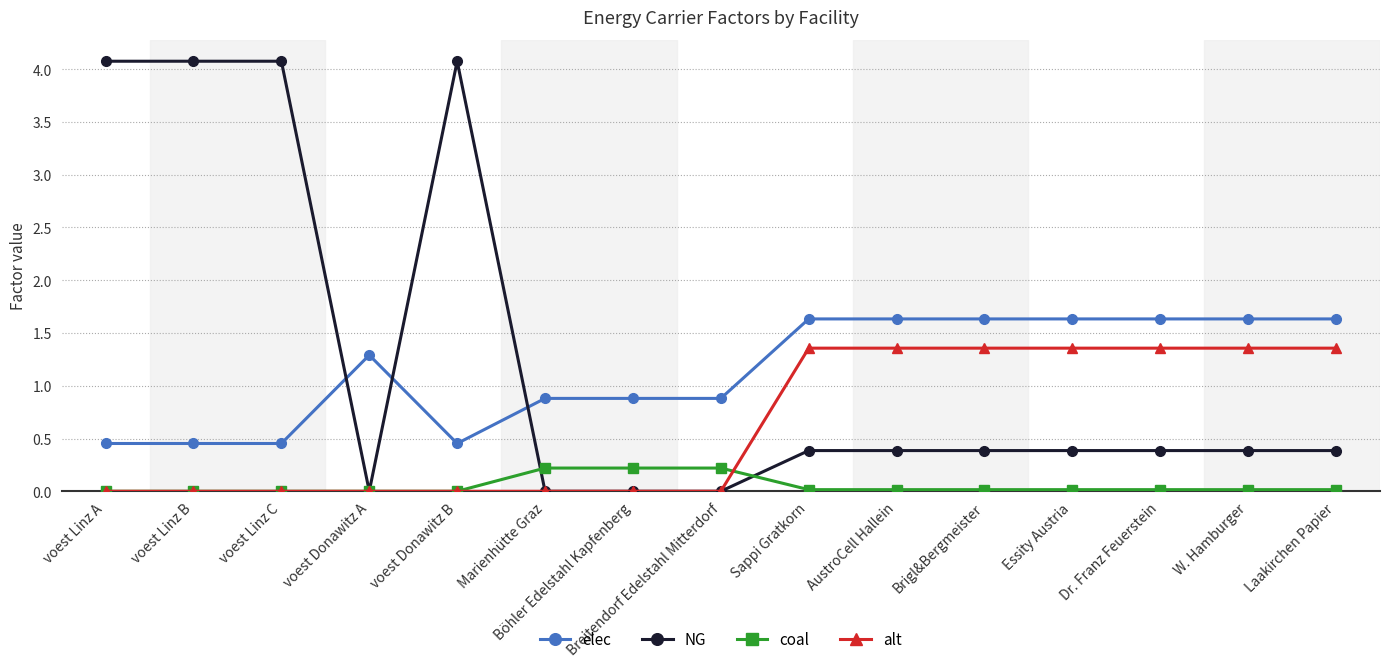

How many times do elec and NG cross each other?

3